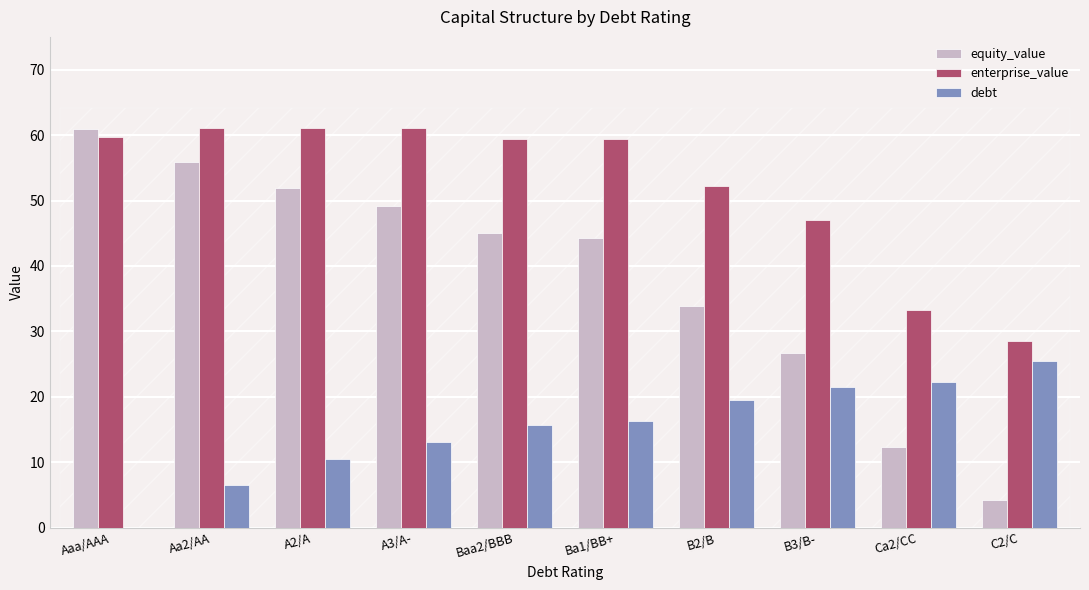

Which series changed the most between Ba1/BB+ and B3/B-?

equity_value